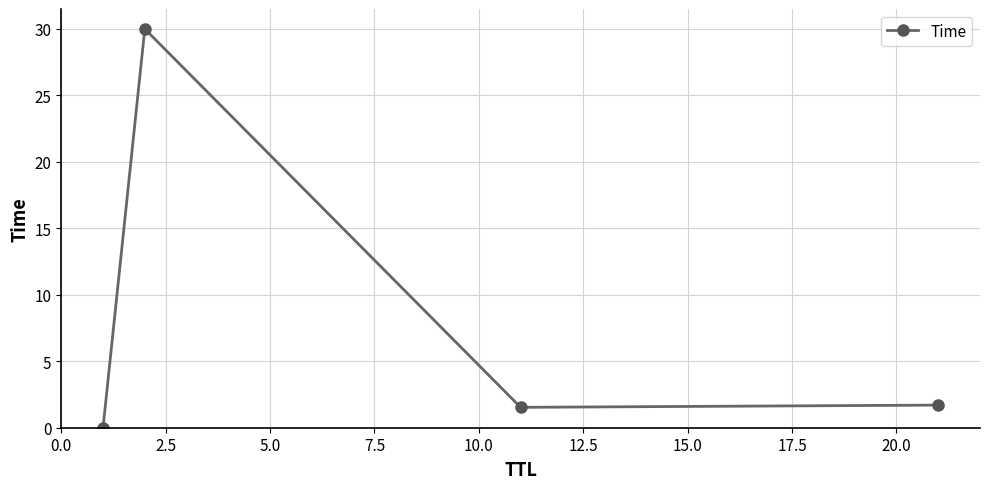

True or false: there are more than 0 points higher than both neighbors.

True